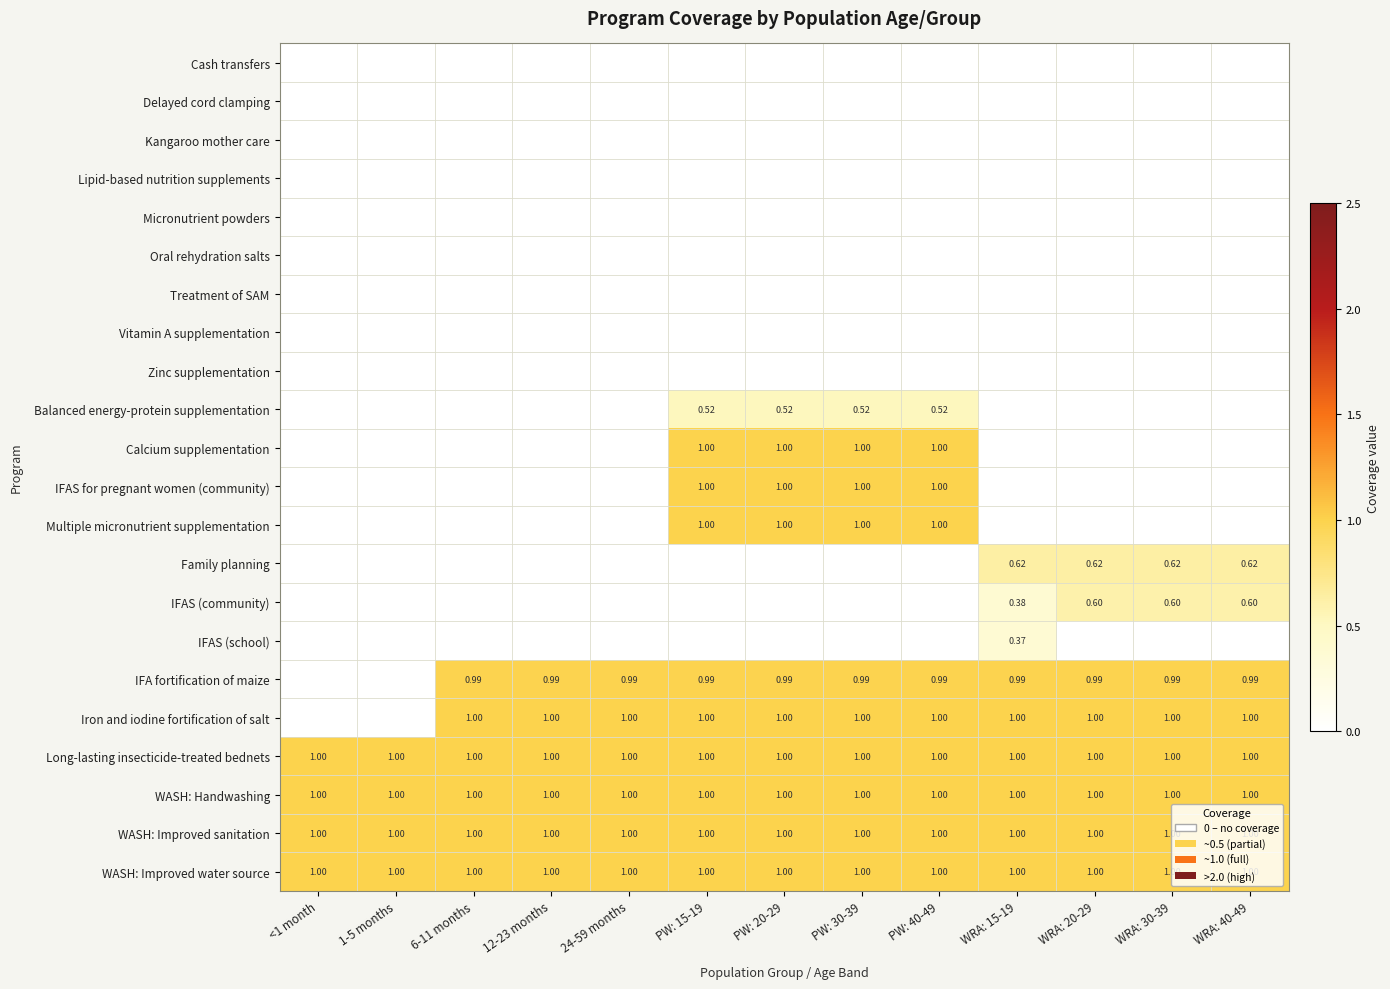

Is it true that WASH: Improved sanitation equals 1.0 at PW: 15-19?

True